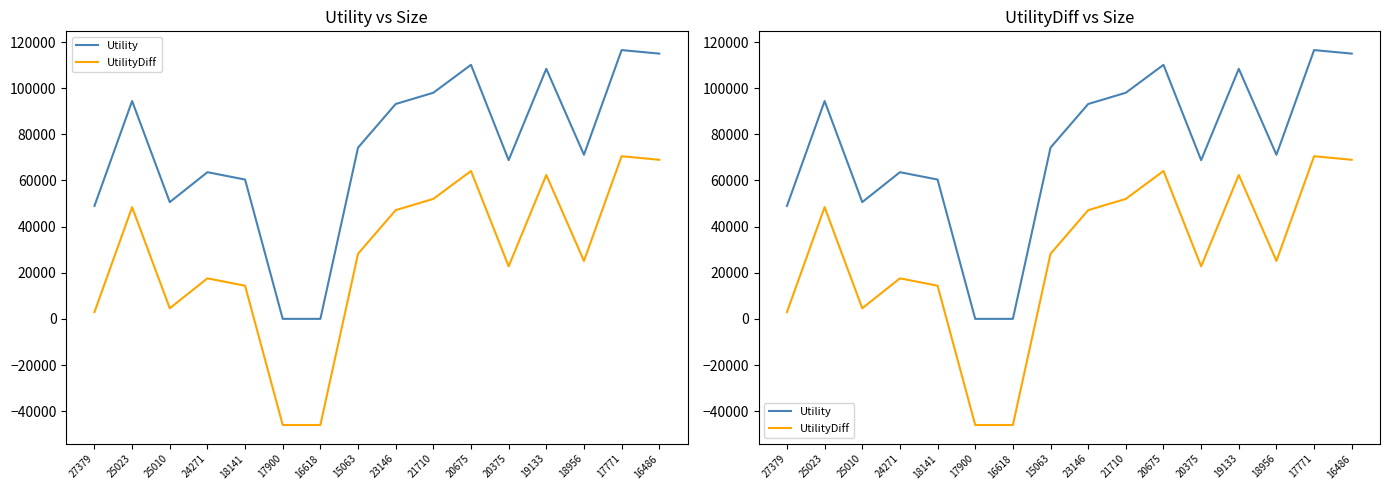

What is the difference between the maximum and second lowest values in the Utility series?

116500.2